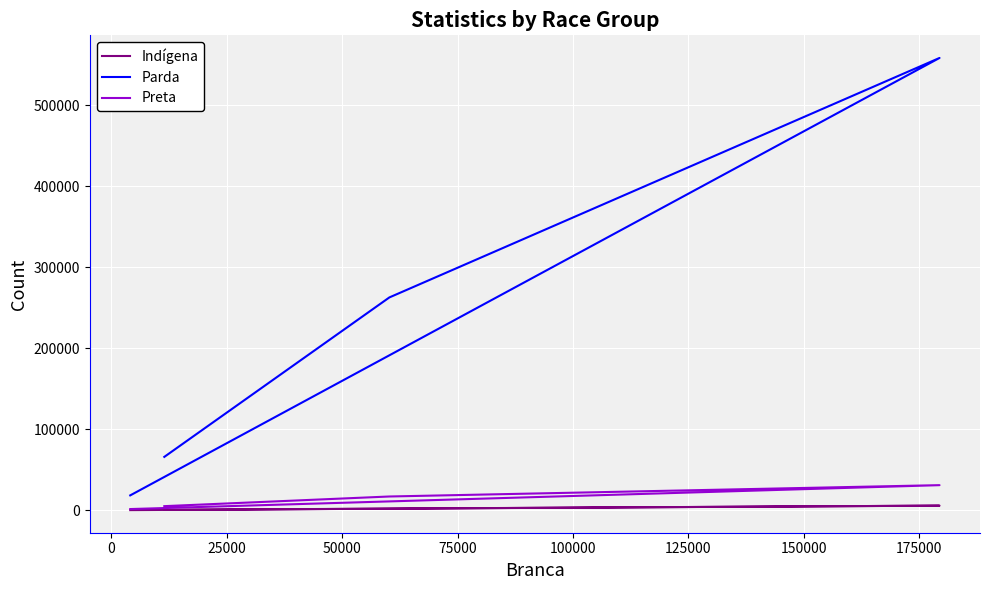

Rank the series by their maximum value, from lowest to highest.

Indígena, Preta, Parda